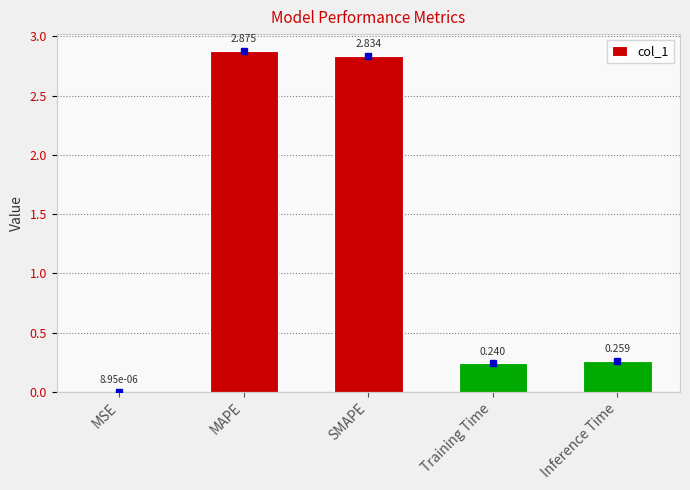

At which label is the value closest to 1?

Inference Time